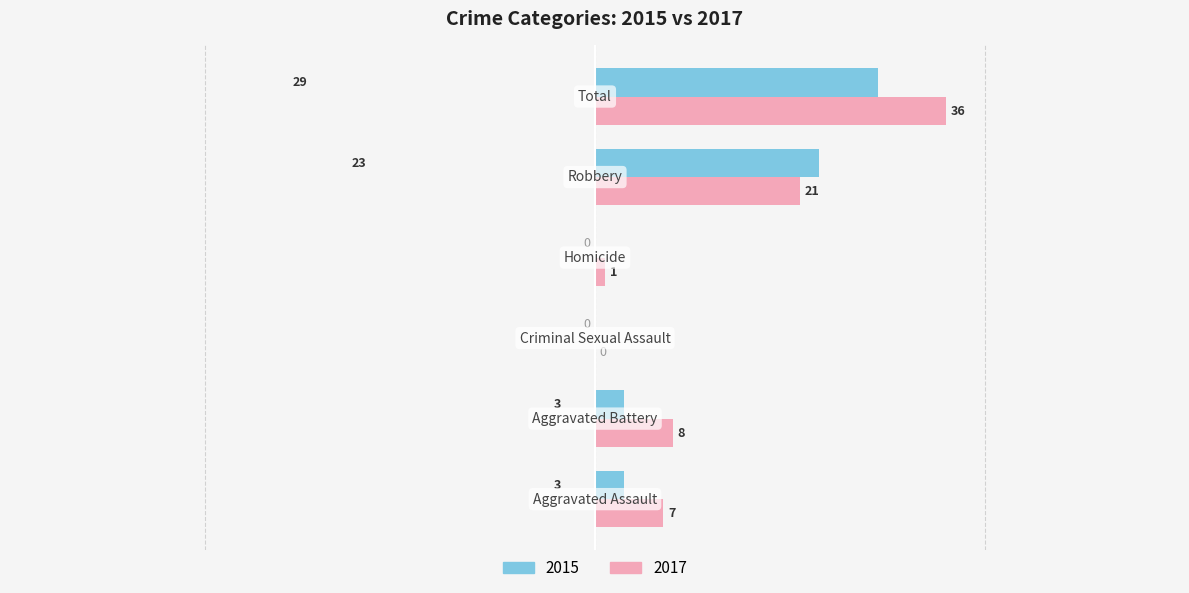

How many 2015 values are between 0 and 23?

5